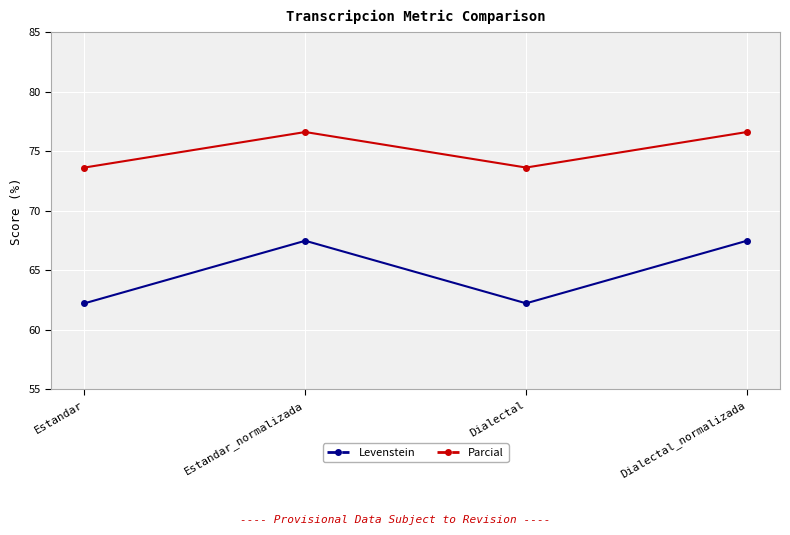

What is the minimum value for Levenstein?

62.2